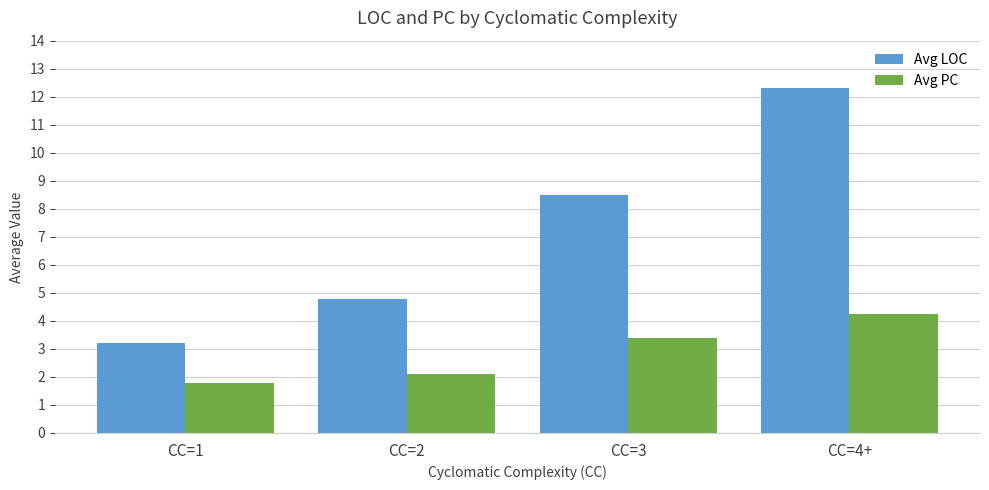

What are all the series names shown in the legend?

Avg LOC, Avg PC